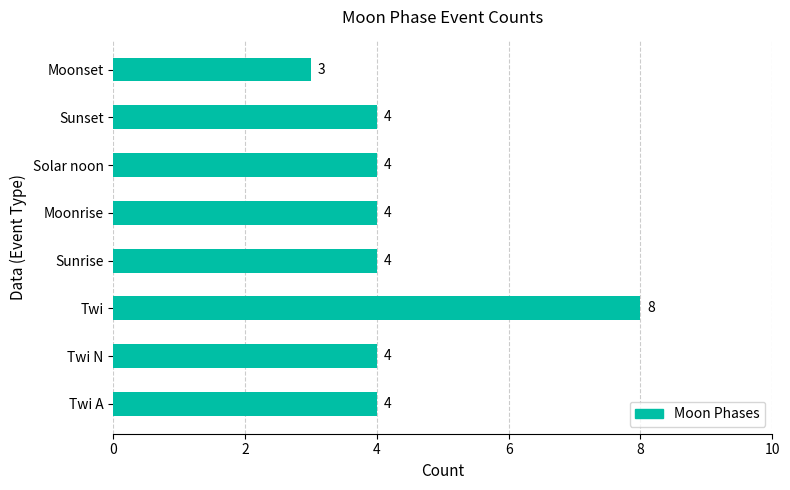

Reading bottom to top, what are all the values shown in this chart?

4	4	8	4	4	4	4	3